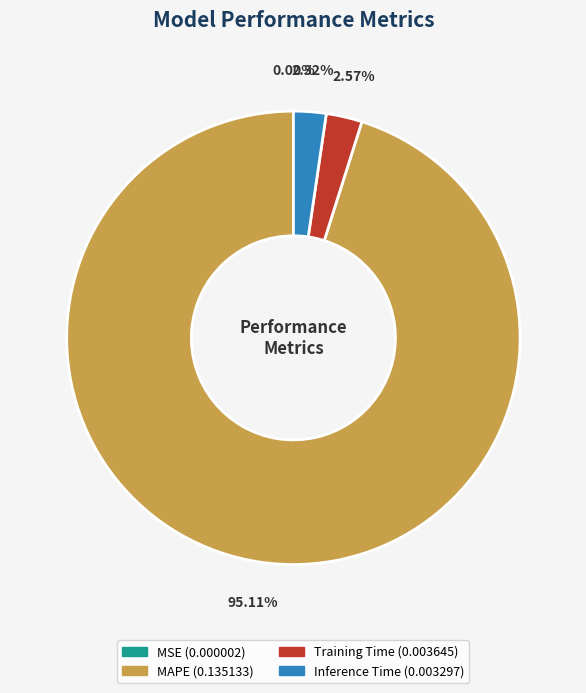

Does MAPE account for over 50% of the chart?

Yes